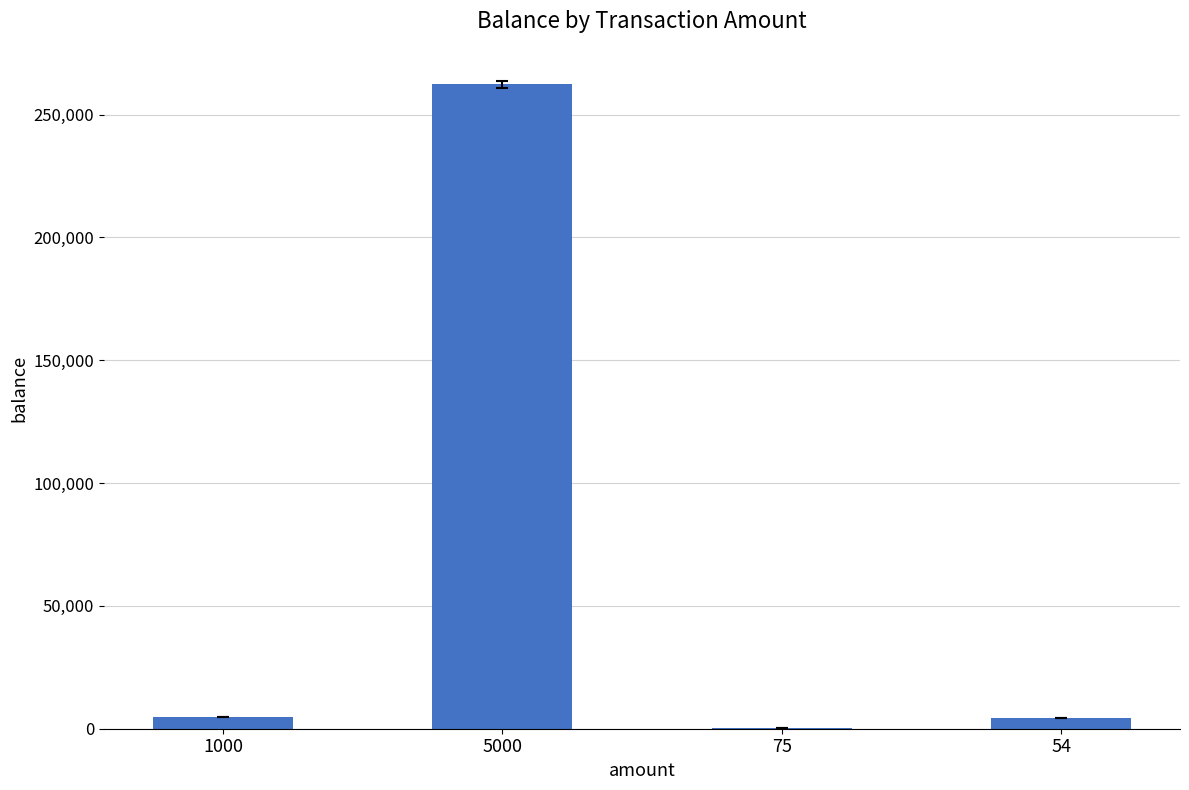

True or false: the data shows 4622 at 1000.

True